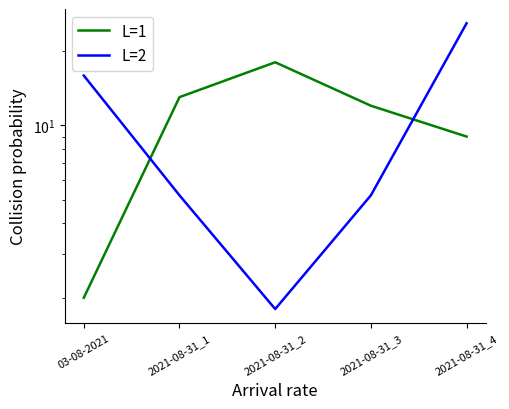

Where is the first local maximum for L=1?

2021-08-31_2